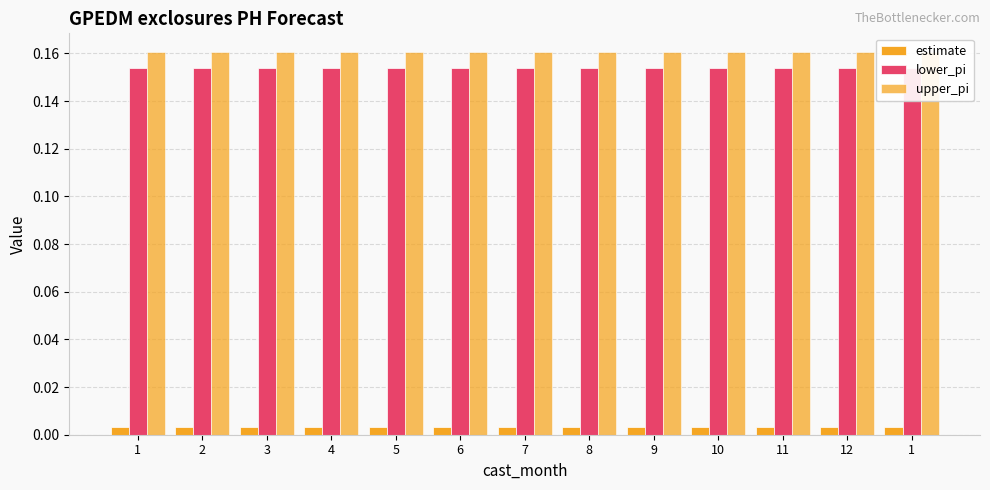

What is the value of the lower_pi bar at the 3rd from the left?

0.2